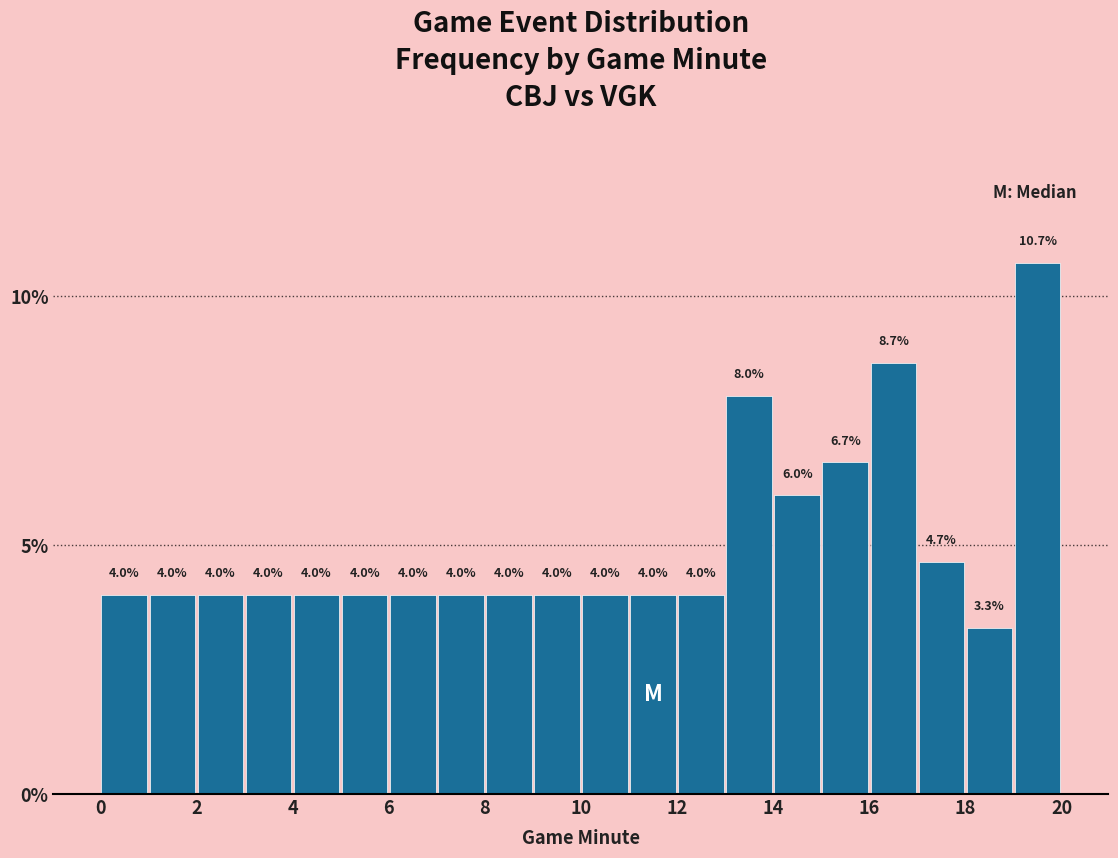

What is the height of the bar covering 17 to 18 on the x-axis?

4.7